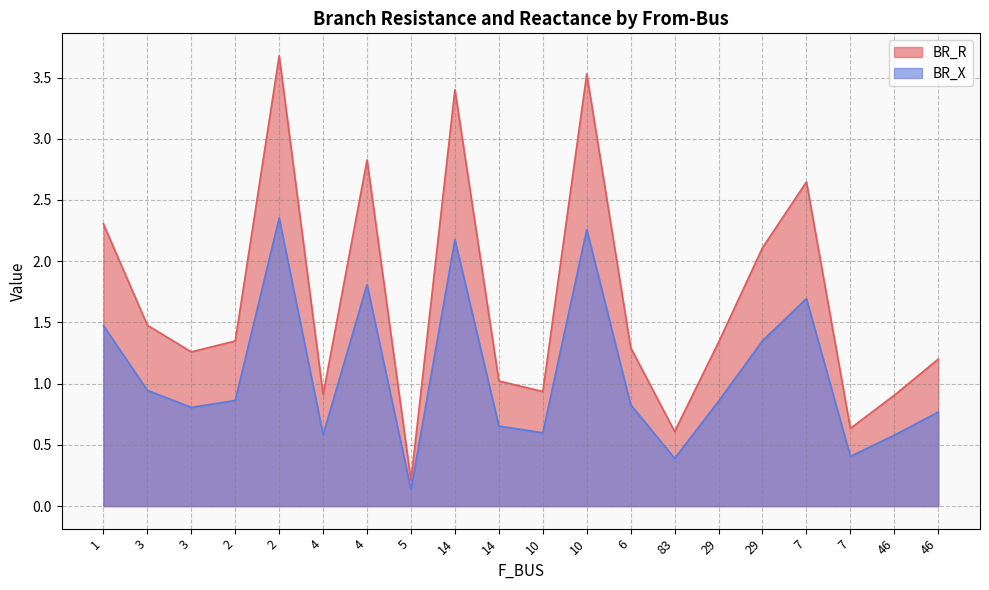

Reading left to right, what are all the values shown in this chart?

BR_R: 2.3	1.5	1.3	1.3	3.7	0.9	2.8	0.2	3.4	1.0	0.9	3.5	1.3	0.6	1.3	2.1	2.6	0.6	0.9	1.2
BR_X: 1.5	0.9	0.8	0.9	2.4	0.6	1.8	0.1	2.2	0.7	0.6	2.3	0.8	0.4	0.9	1.4	1.7	0.4	0.6	0.8